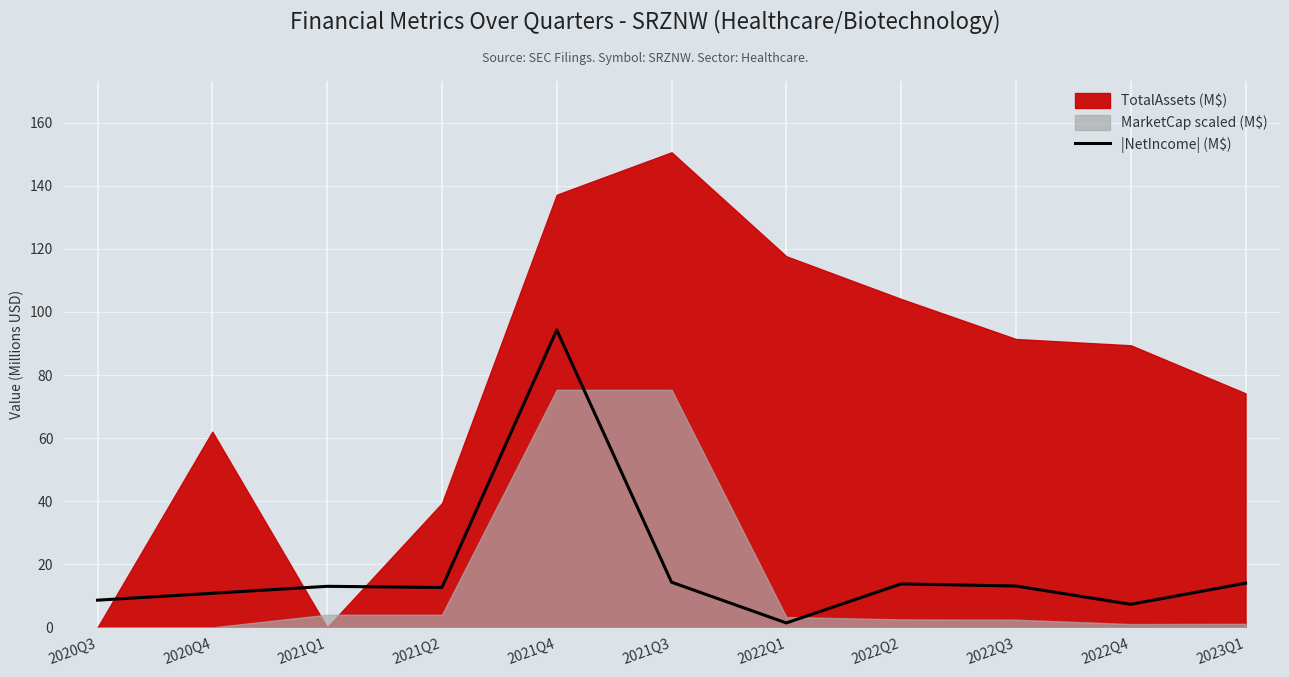

At which label does |NetIncome| (M$) reach its peak?

2021Q4